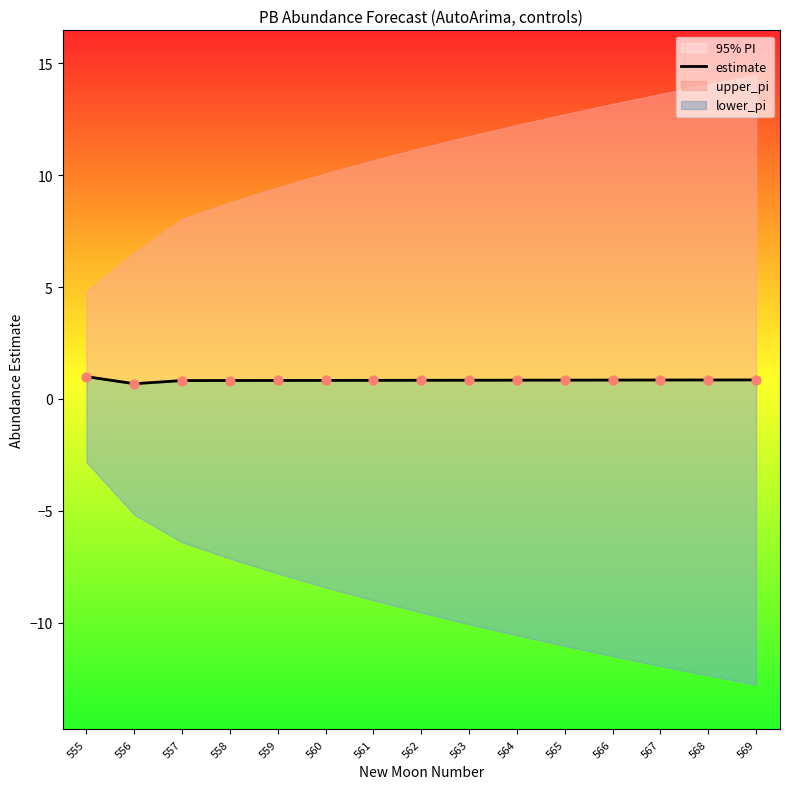

Between 560 and 566, which is larger?

566